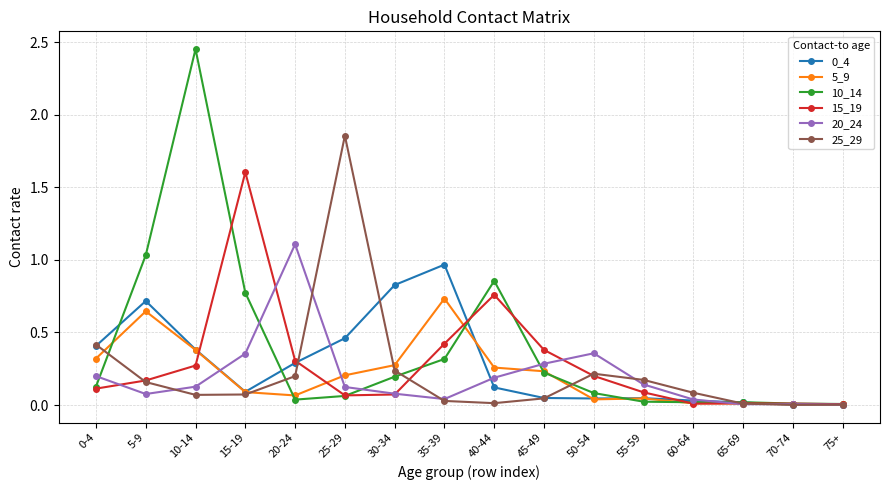

True or false: 5_9 has a value of 0.1 at 15-19.

True